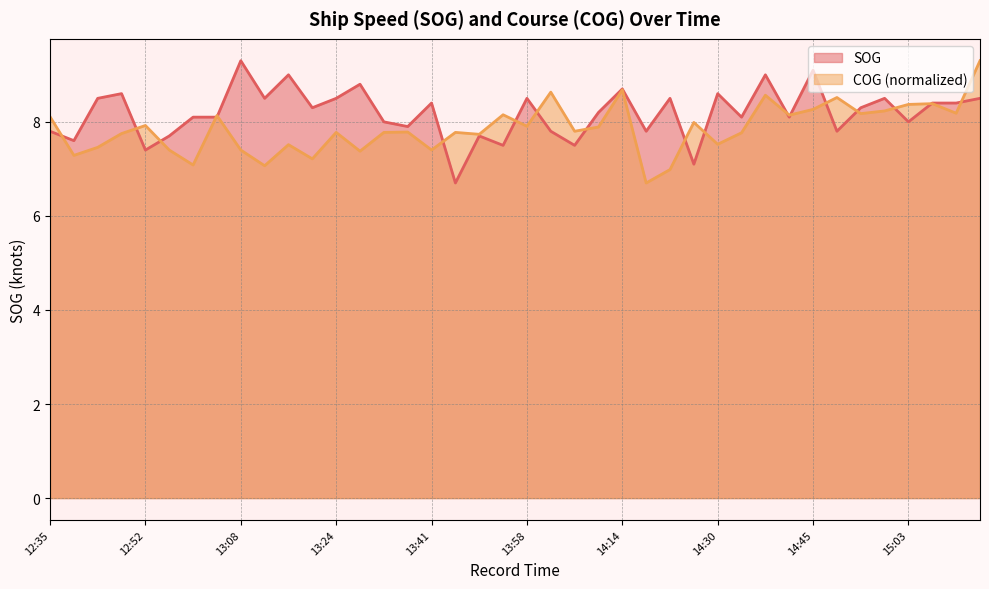

Is it true that SOG equals 8.5 at 13:58?

True